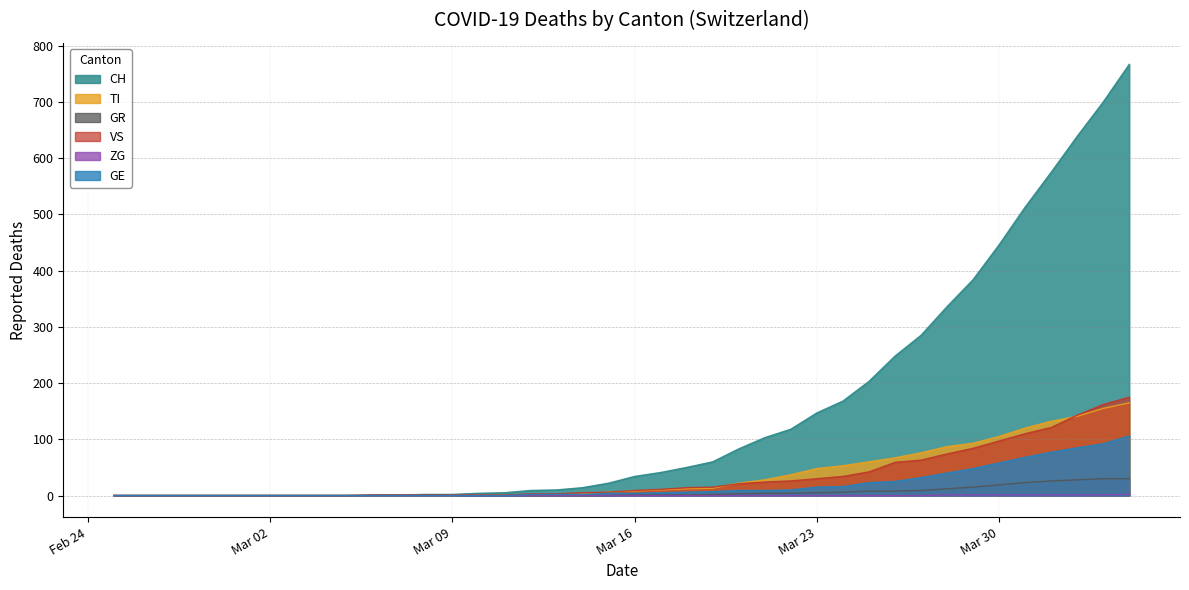

What are all the series names shown in the legend?

CH, TI, GR, VS, ZG, GE